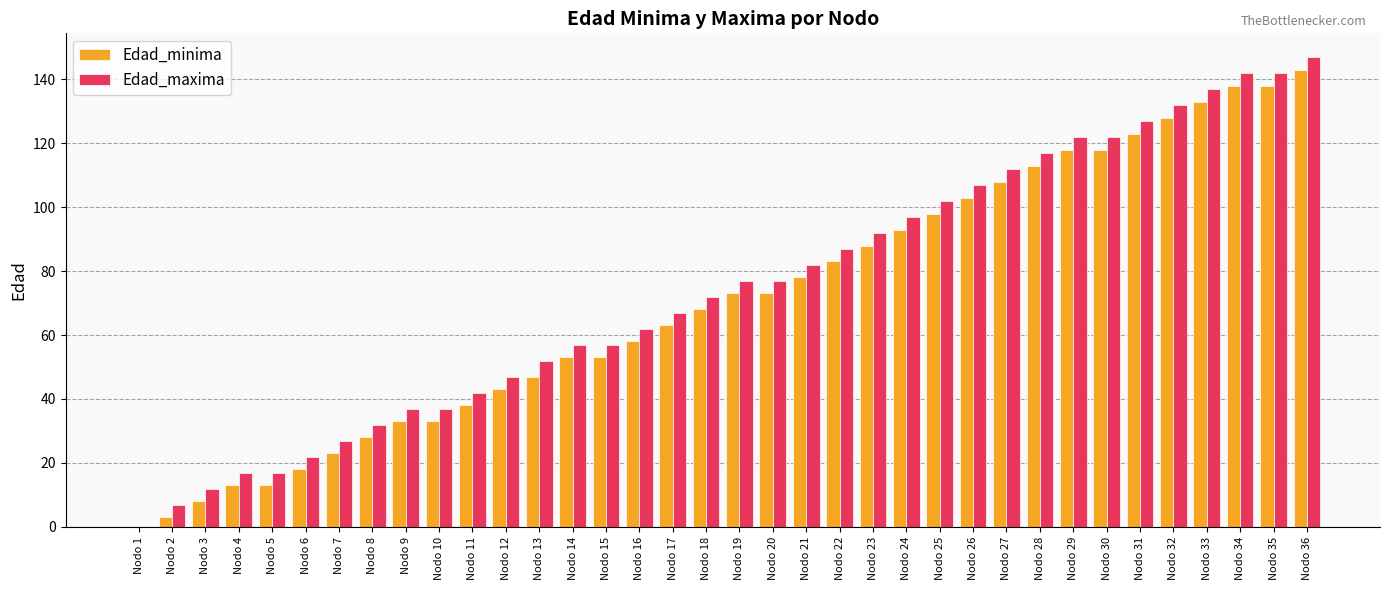

What is the difference between the Edad_minima values at Nodo 22 and Nodo 25?

15